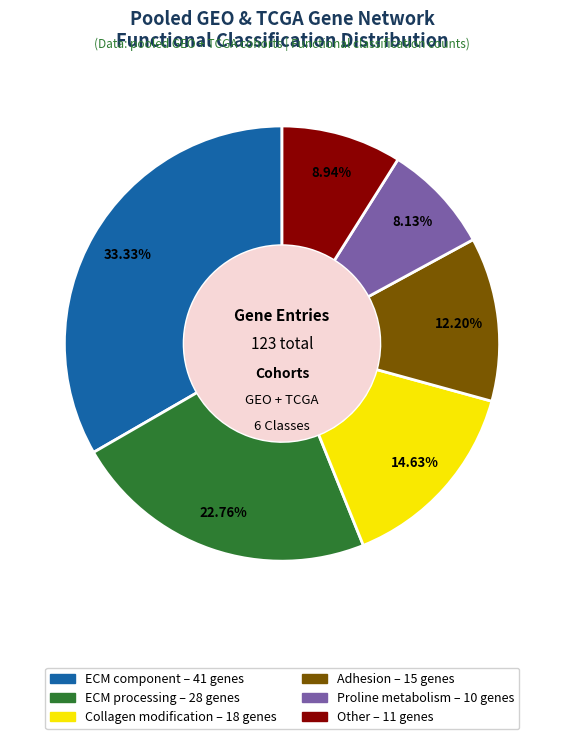

Does any single category account for the majority?

No